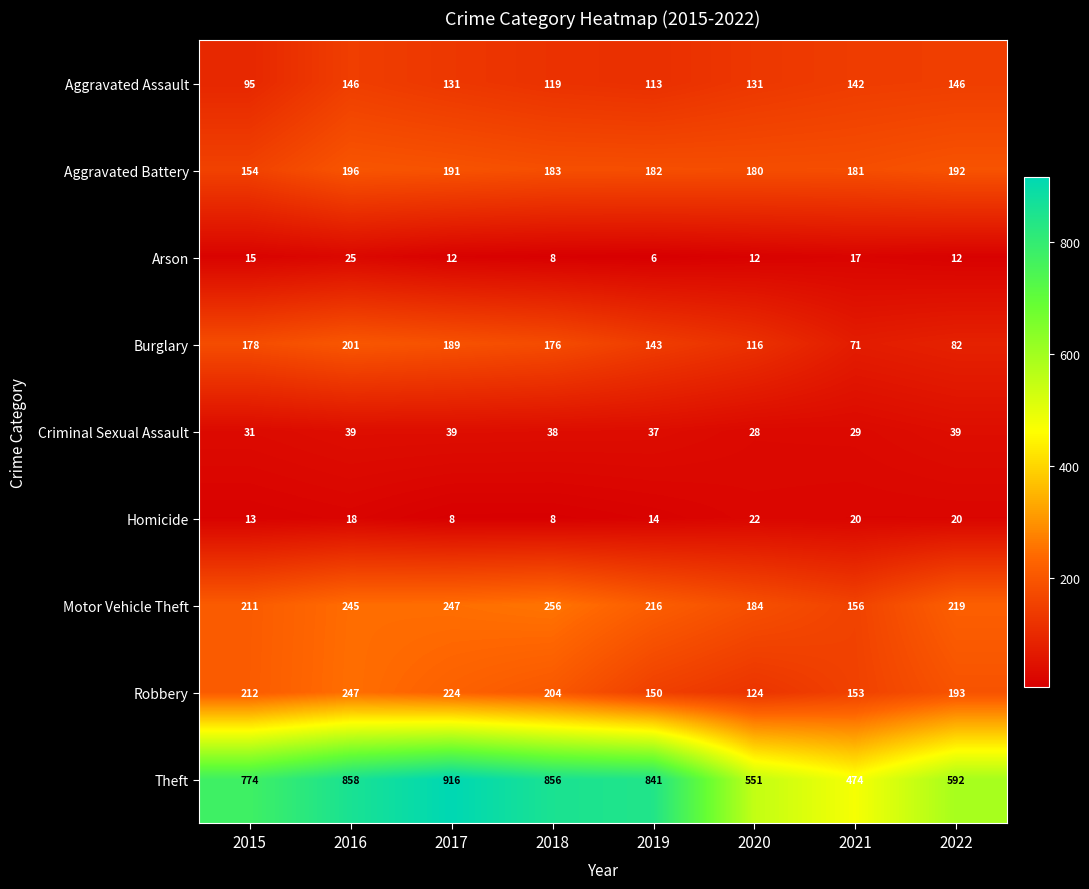

Rank the series by their maximum value, from lowest to highest.

Homicide, Arson, Criminal Sexual Assault, Aggravated Assault, Aggravated Battery, Burglary, Robbery, Motor Vehicle Theft, Theft